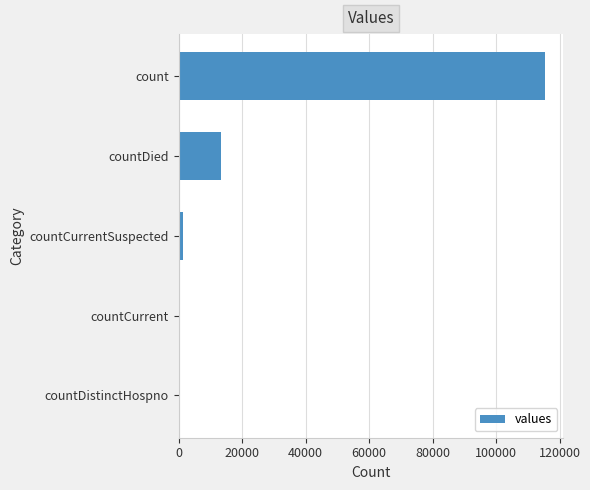

The value at countCurrent is 0. True or false?

True